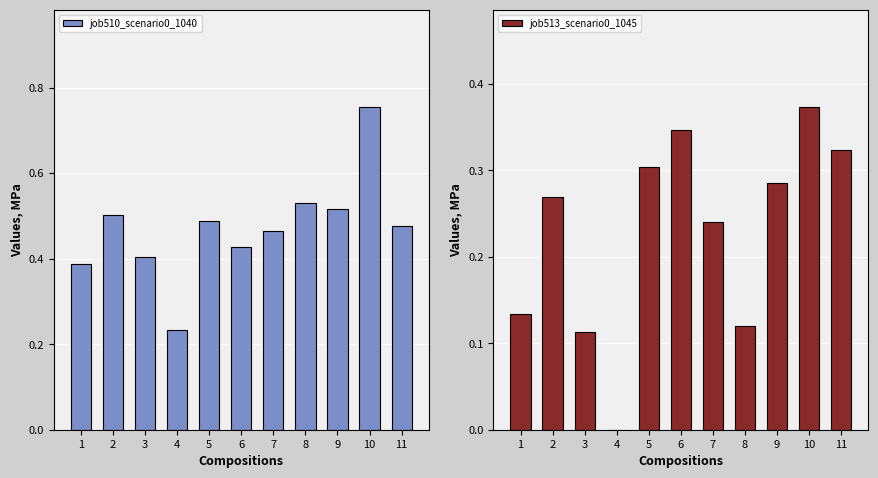

What is the sum of the job510_scenario0_1040 values at 8 and 6?

1.0